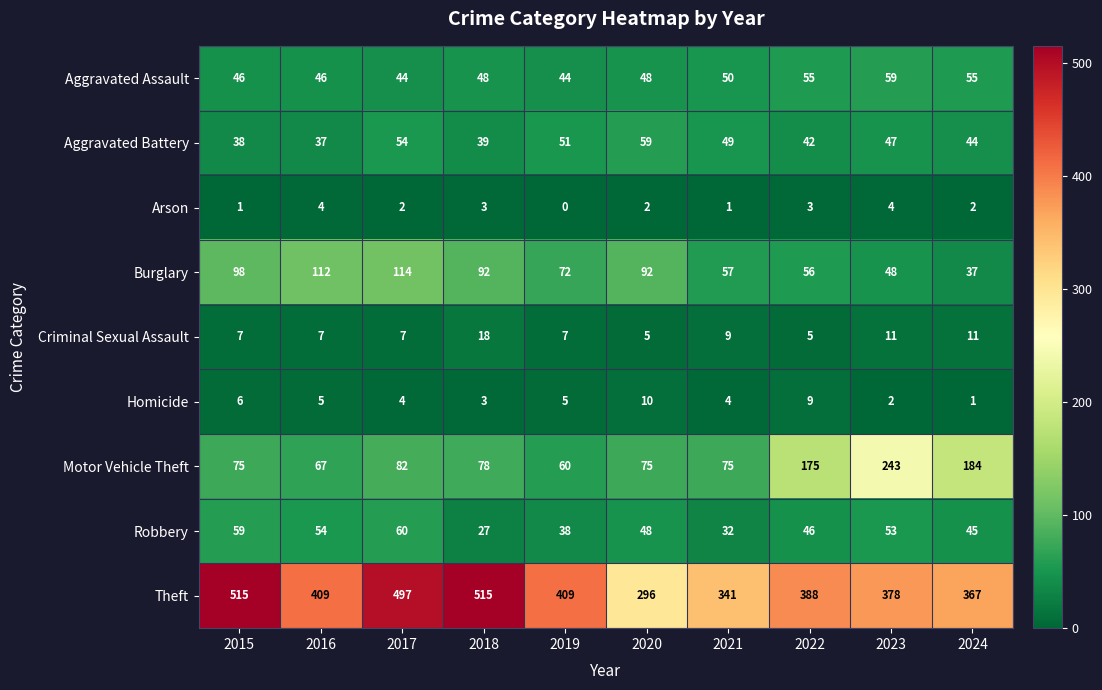

What is the average value of the Robbery series?

46